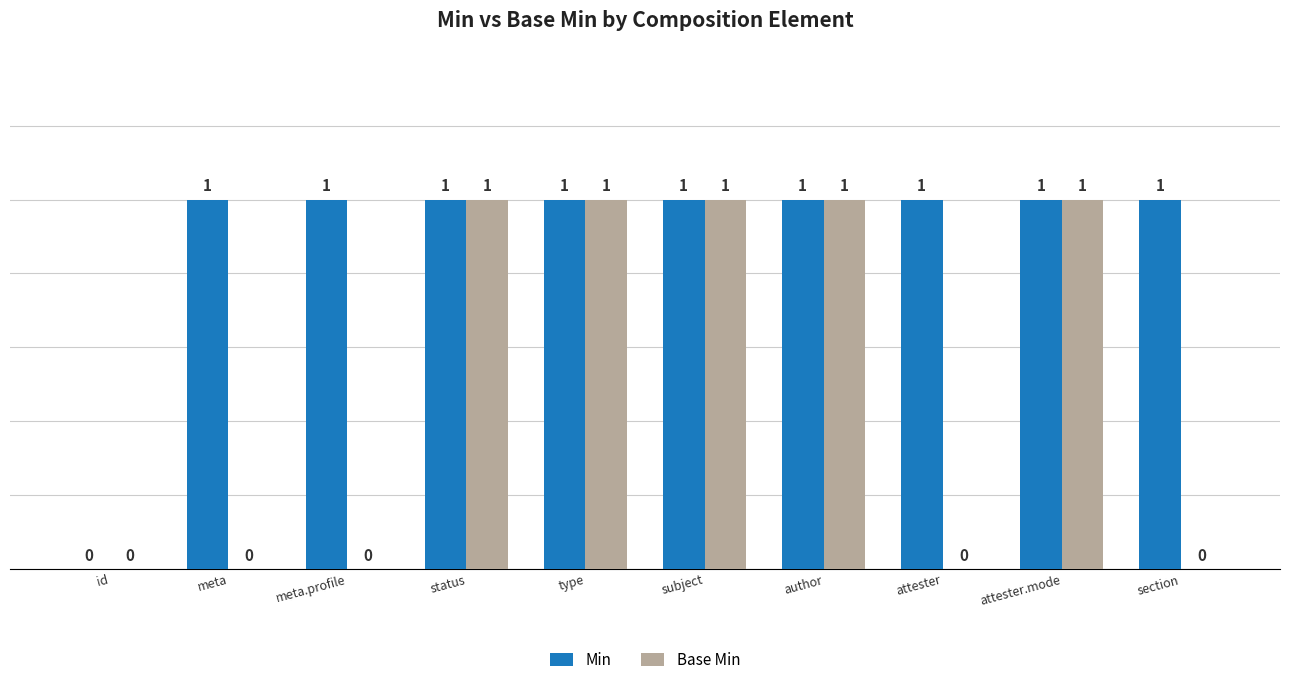

What are all the series names shown in the legend?

Min, Base Min